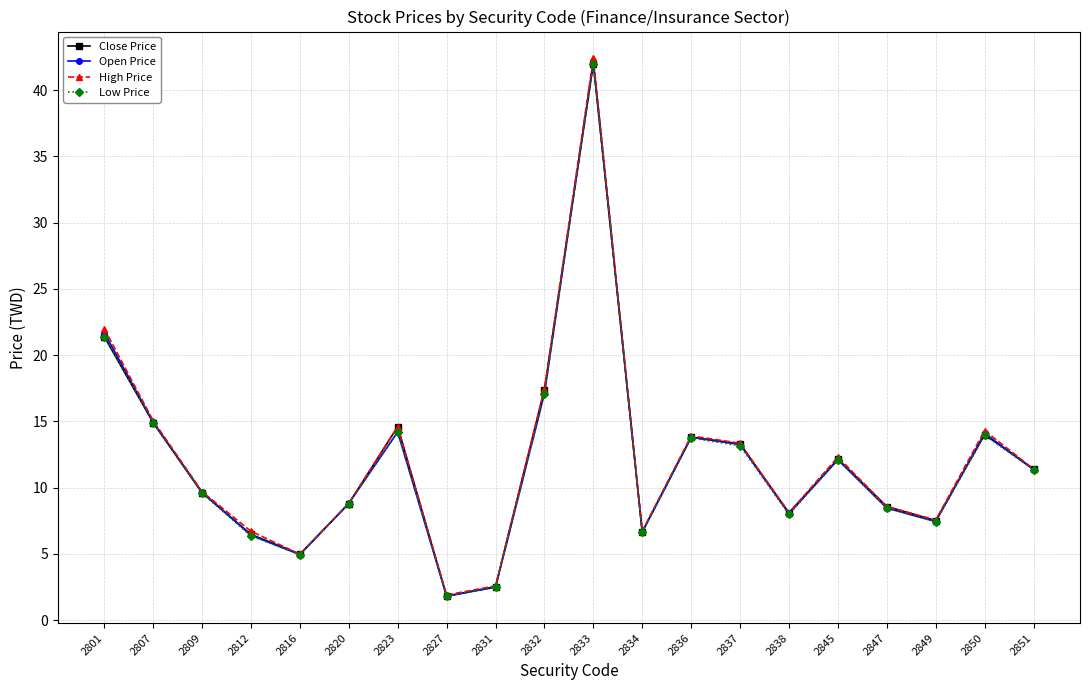

At how many categories does at least one series exceed 26?

1